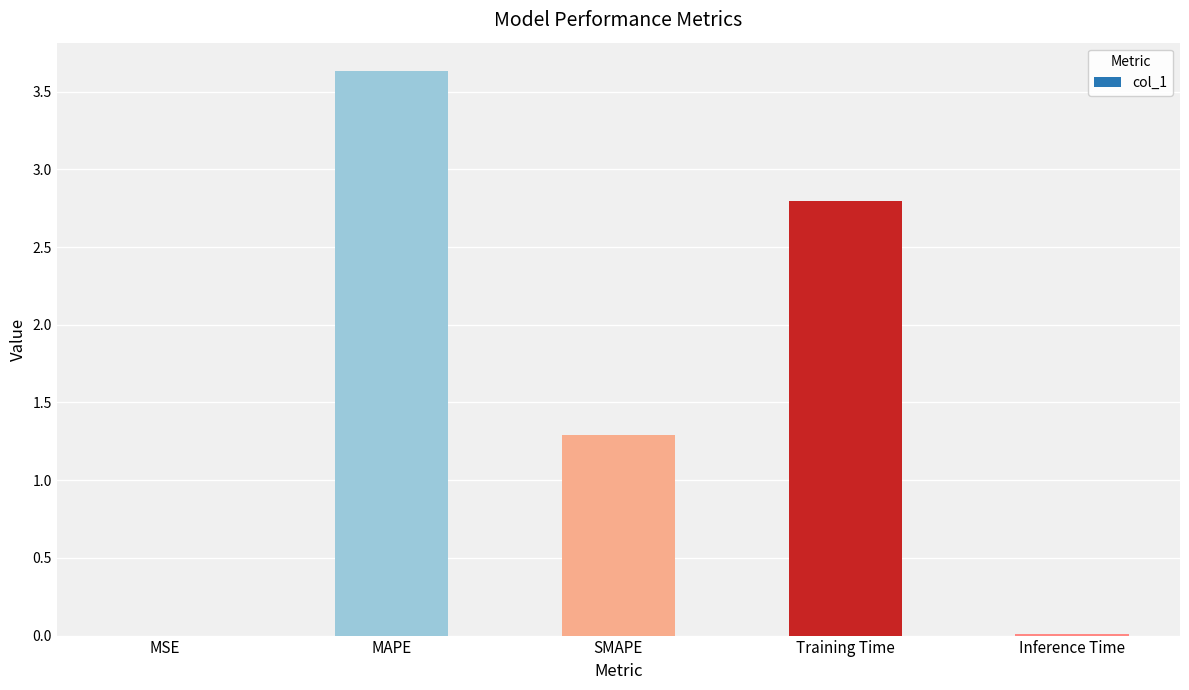

At which label does the data first exceed 1?

MAPE